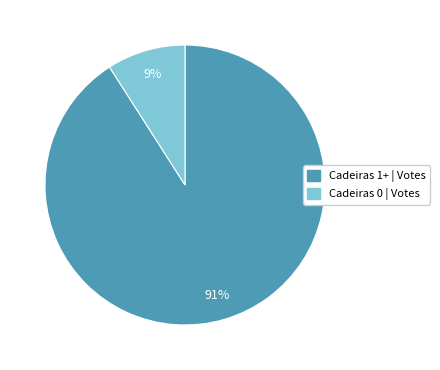

To the nearest percent, what is the difference between the largest and smallest slice percentages?

82%